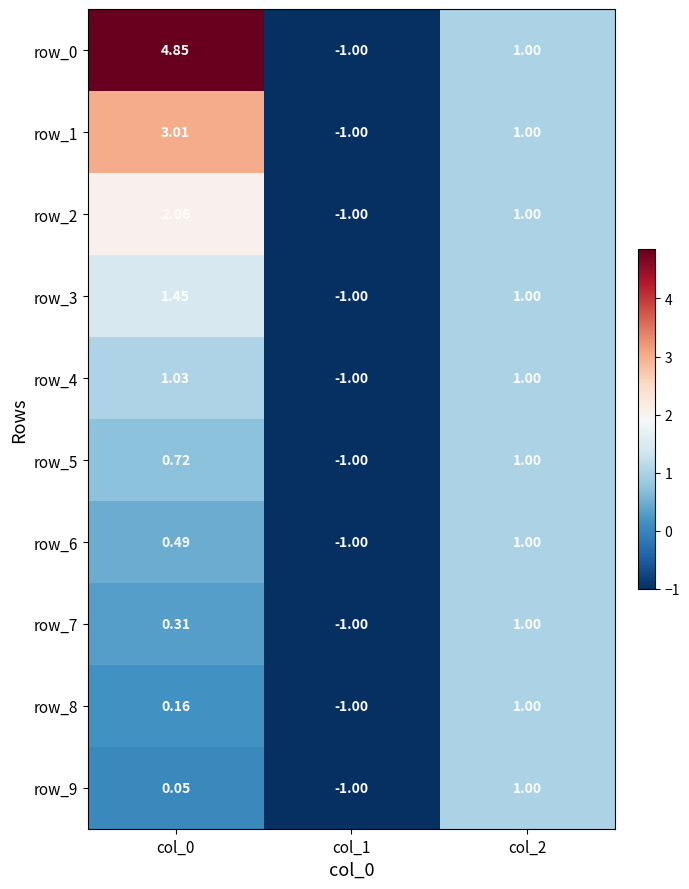

What is the highest value of the row_3 series?

1.5